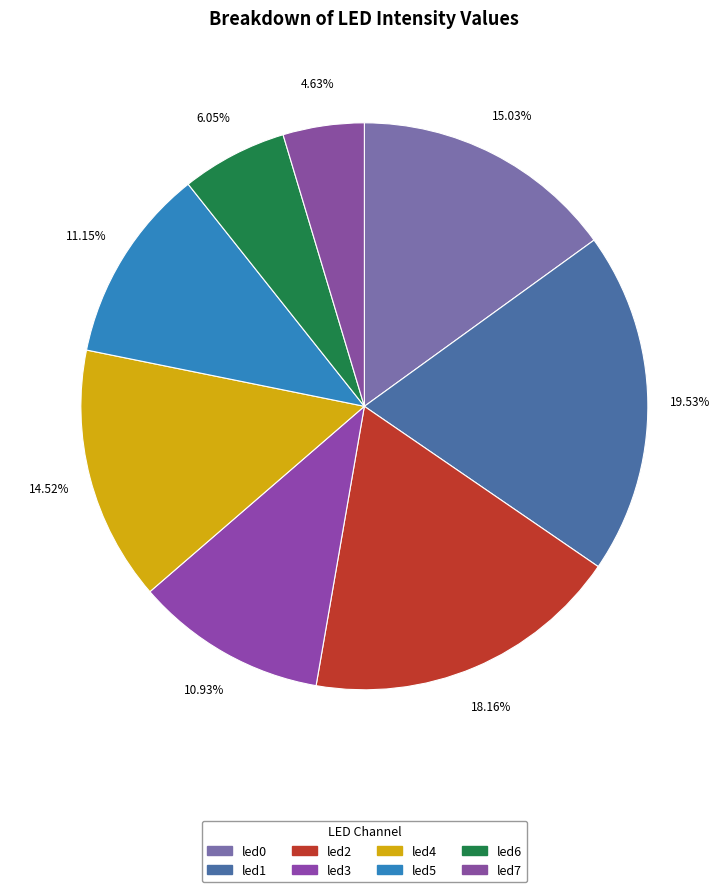

Is it true that led2 is 4% of the pie?

False